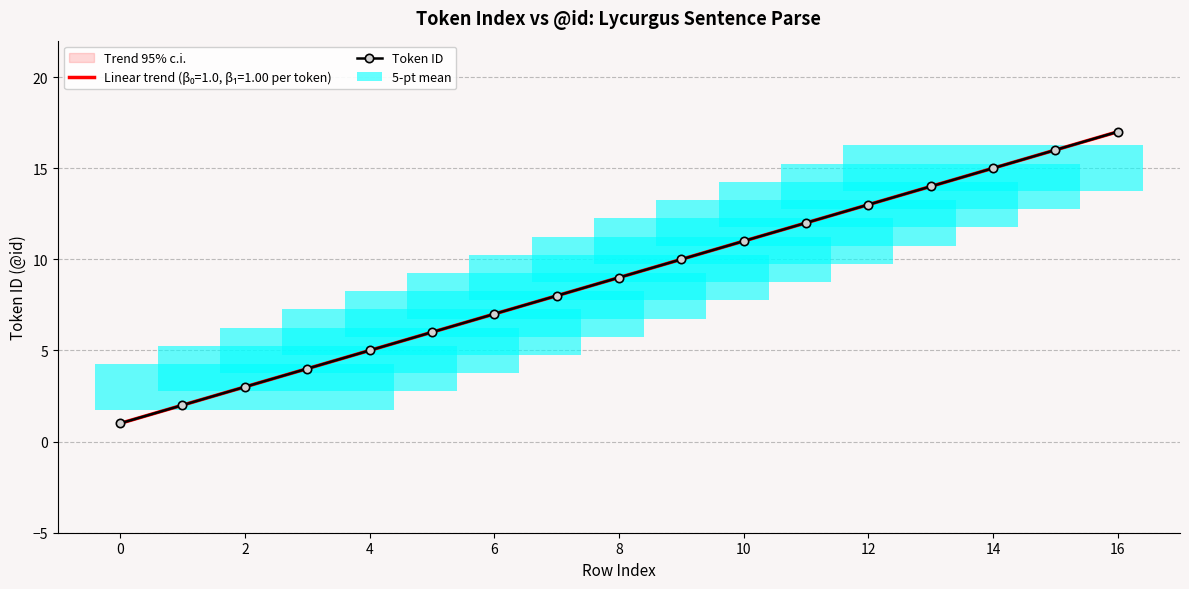

Reading right to left, list all the values displayed in this chart.

17	16	15	14	13	12	11	10	9	8	7	6	5	4	3	2	1